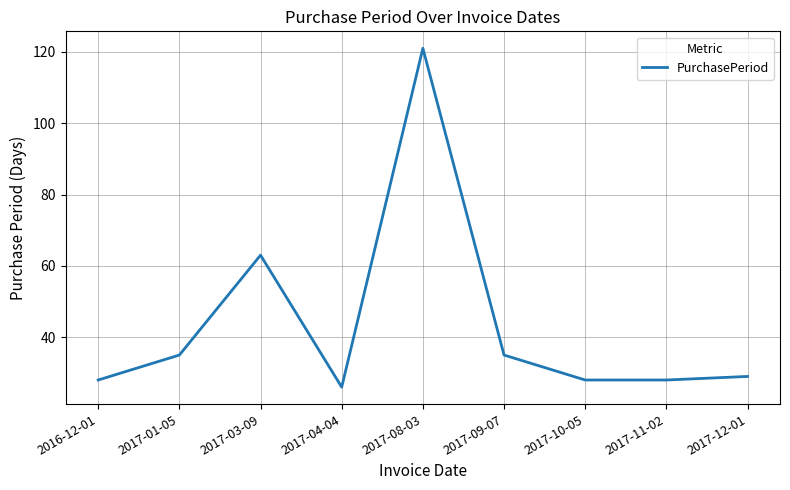

At which category does the chart reach its peak across all series?

2017-08-03